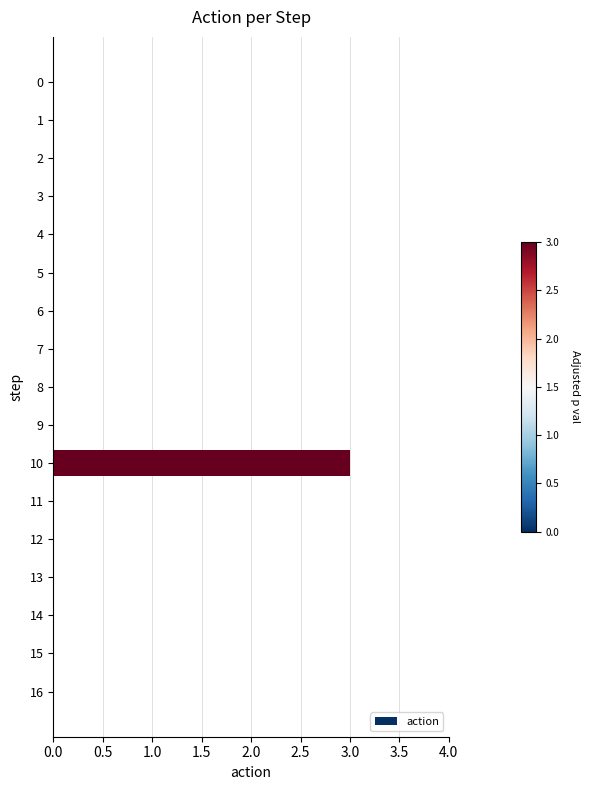

Which category has the highest value across all series?

10